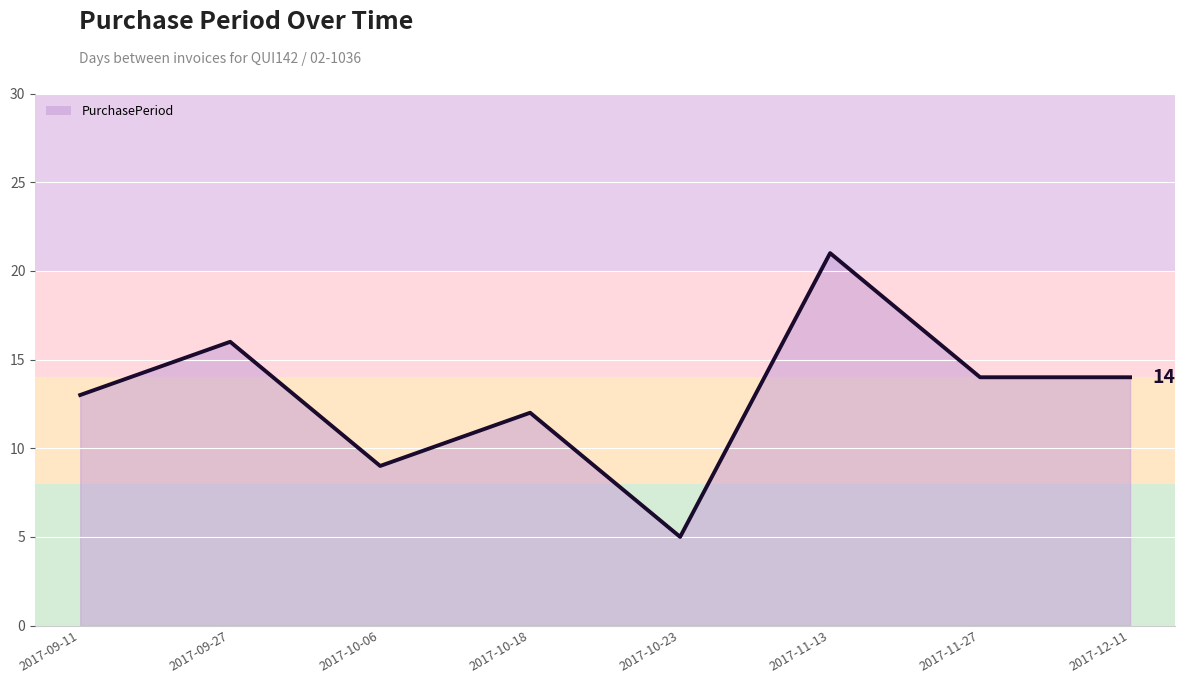

At which category does the data reach its first local valley?

2017-10-06